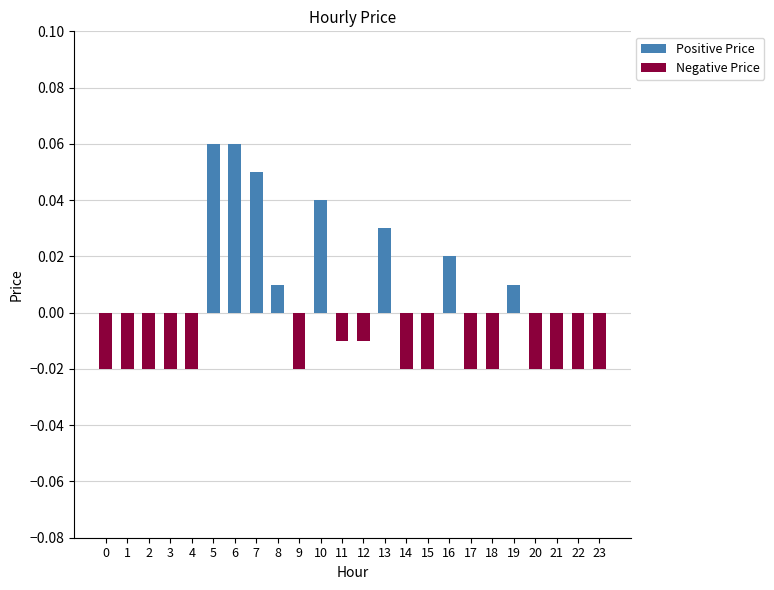

Reading right to left, what are all the values shown in this chart?

Positive Price: 0.0	0.0	0.0	0.0	0.0	0.0	0.0	0.0	0.0	0.0	0.0	0.0	0.0	0.0	0.0	0.0	0.1	0.1	0.1	0.0	0.0	0.0	0.0	0.0
Negative Price: -0.0	-0.0	-0.0	-0.0	0.0	-0.0	-0.0	0.0	-0.0	-0.0	0.0	-0.0	-0.0	0.0	-0.0	0.0	0.0	0.0	0.0	-0.0	-0.0	-0.0	-0.0	-0.0